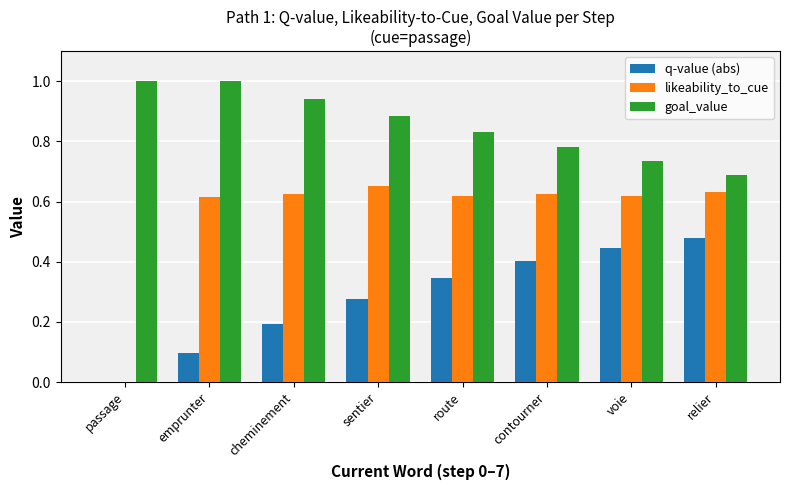

What is the sum of the goal_value values at contourner and relier?

1.5